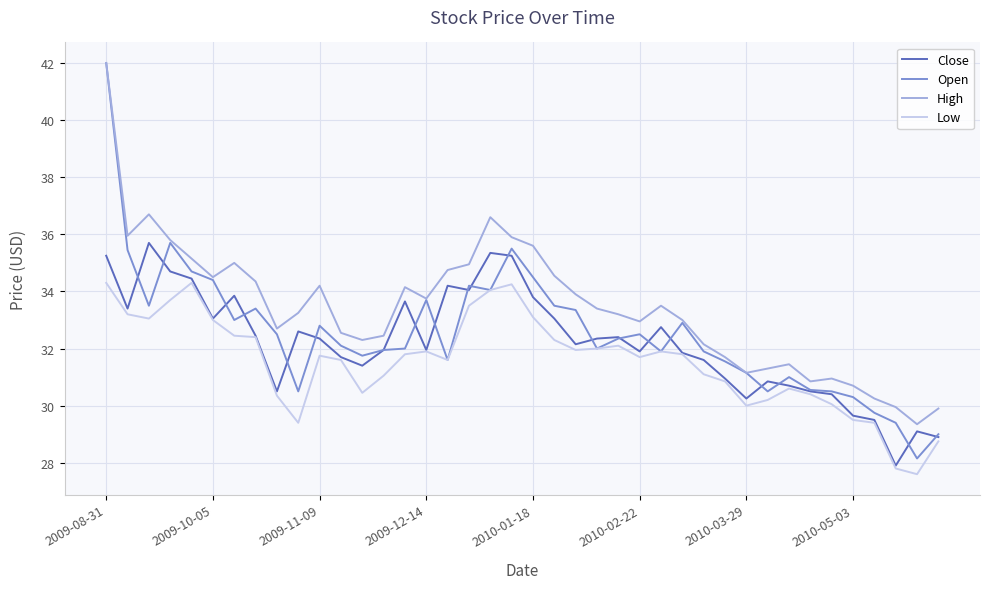

Does the chart display data point markers on the line(s)?

No